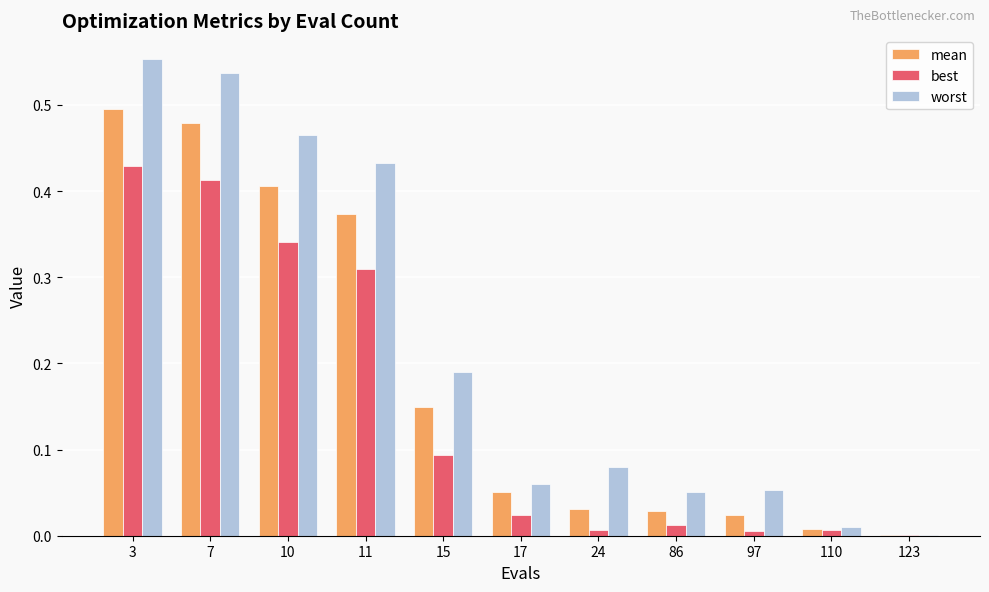

At which category is the sum across all series the highest?

3